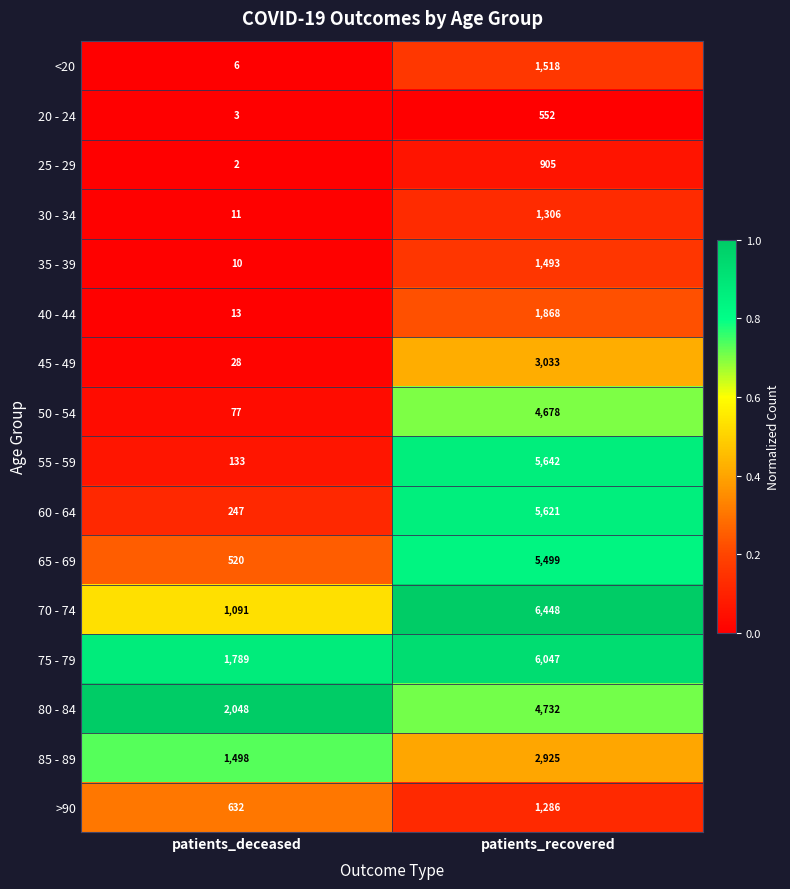

What is the difference between the maximum and minimum values in the 40 - 44 series?

1855